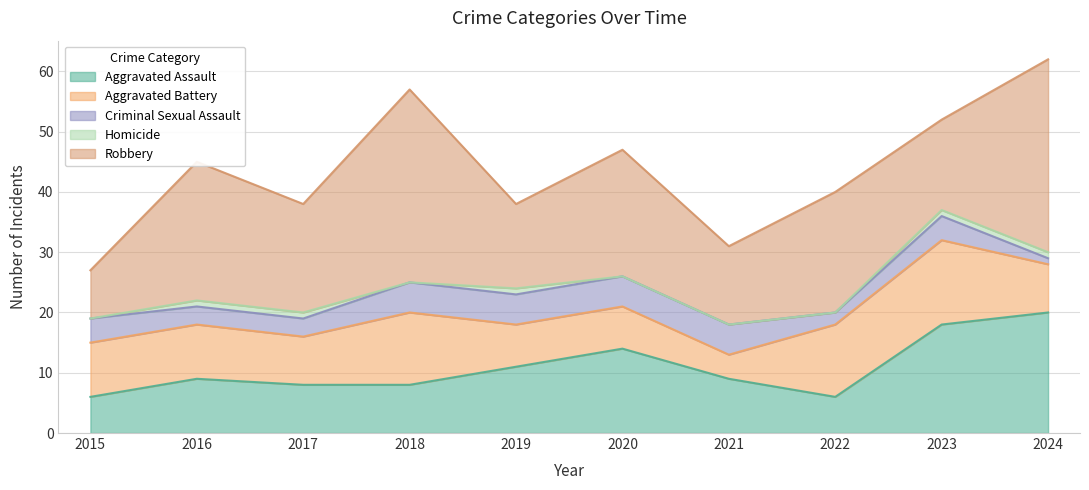

True or false: Aggravated Battery and Homicide intersect in this chart.

False